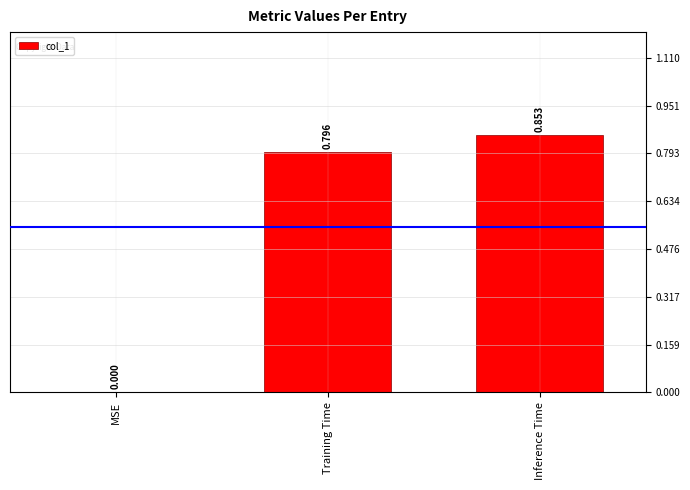

Which has a higher value, Training Time or MSE?

Training Time